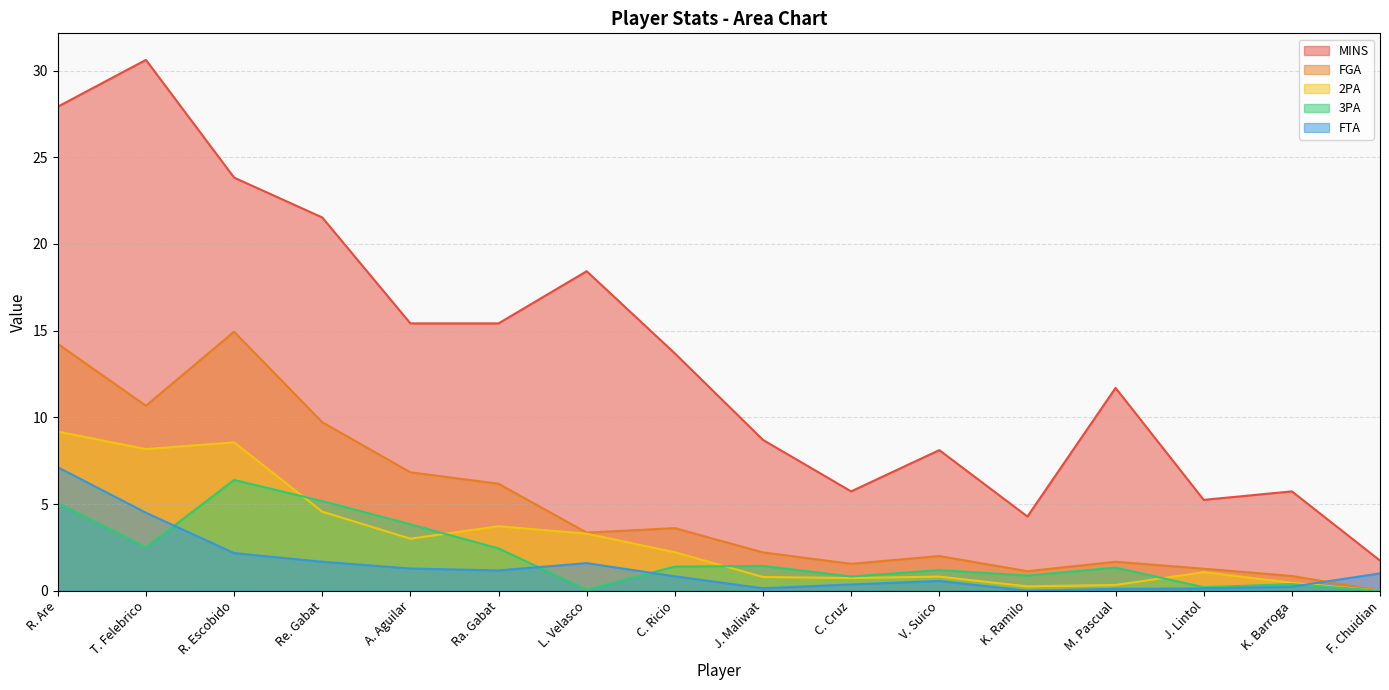

What is the total value across all series at T. Felebrico?

56.5